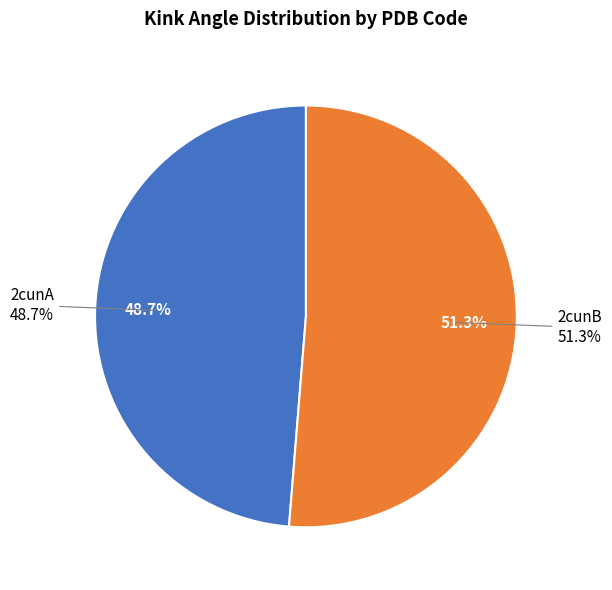

Count the number of slices in the pie.

2